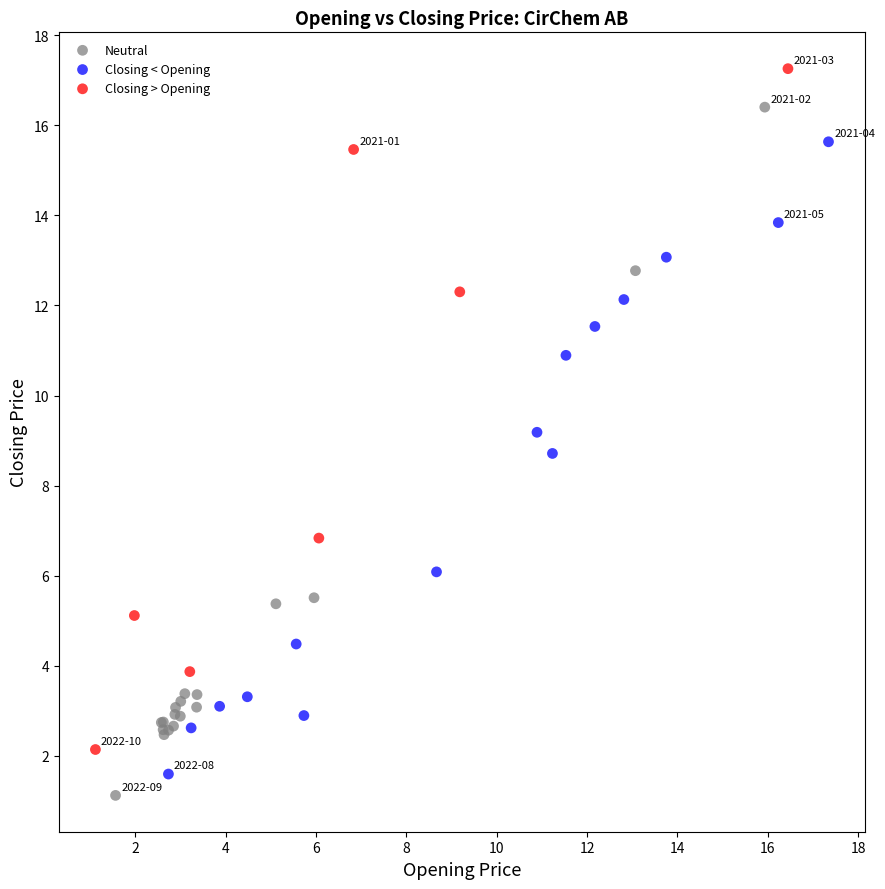

Which series reaches the minimum Y coordinate?

Neutral